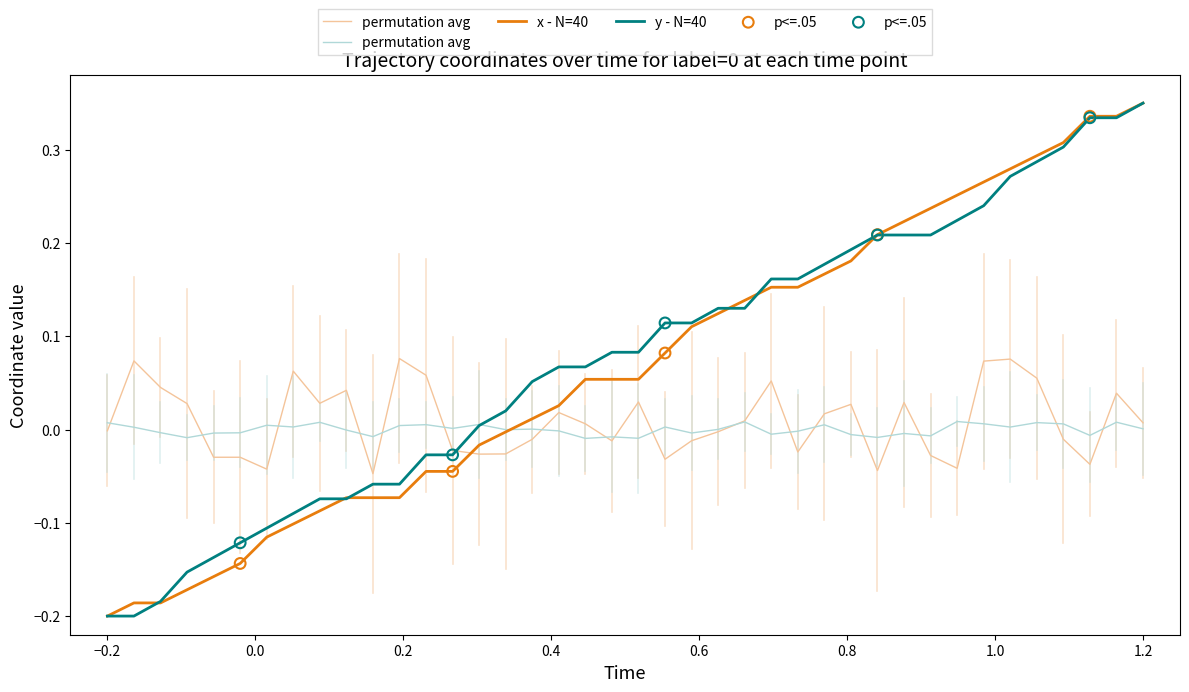

Which series has the largest Y range (max minus min)?

x